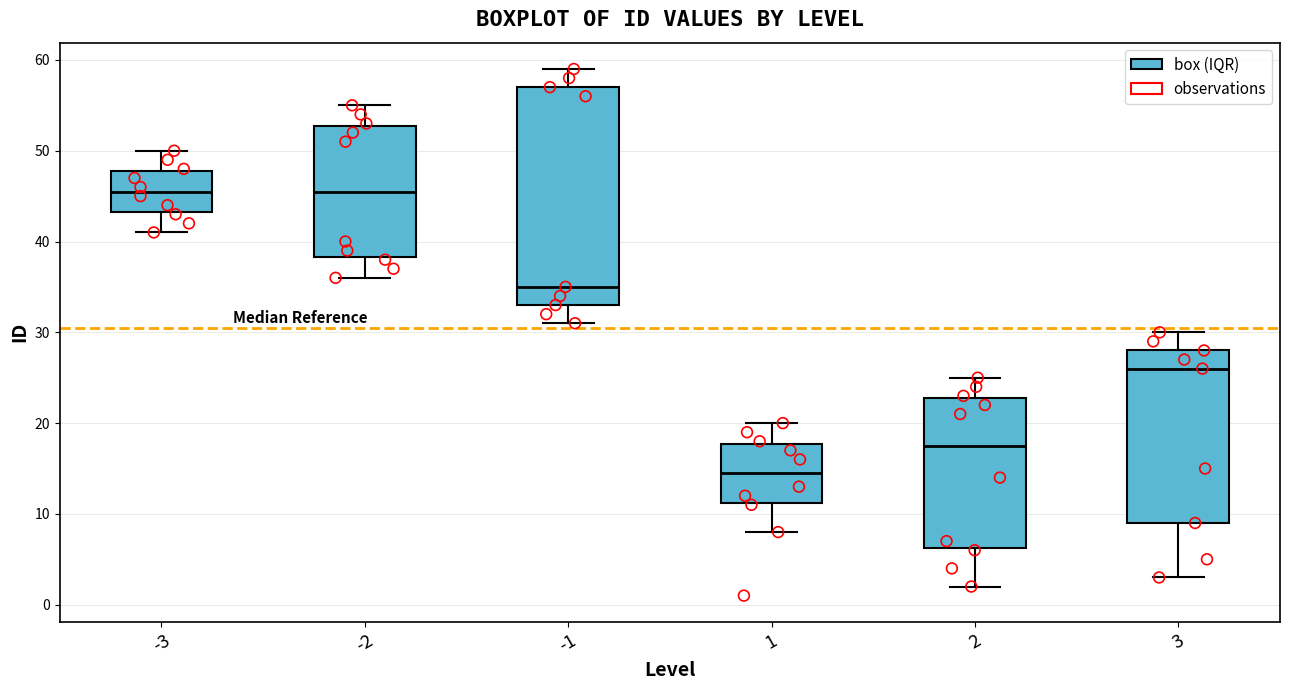

Reading left to right, read every box against the y-axis: the position of its median line, the range the box covers, and the ends of its whiskers. The values are not printed on the chart, so give them approximately, as read against the axis.

-3: median 46, box 43 to 48, whiskers 41 to 50
-2: median 46, box 38 to 53, whiskers 36 to 55
-1: median 35, box 33 to 57, whiskers 31 to 59
1: median 15, box 11 to 18, whiskers 8 to 20
2: median 18, box 6 to 23, whiskers 2 to 25
3: median 26, box 9 to 28, whiskers 3 to 30